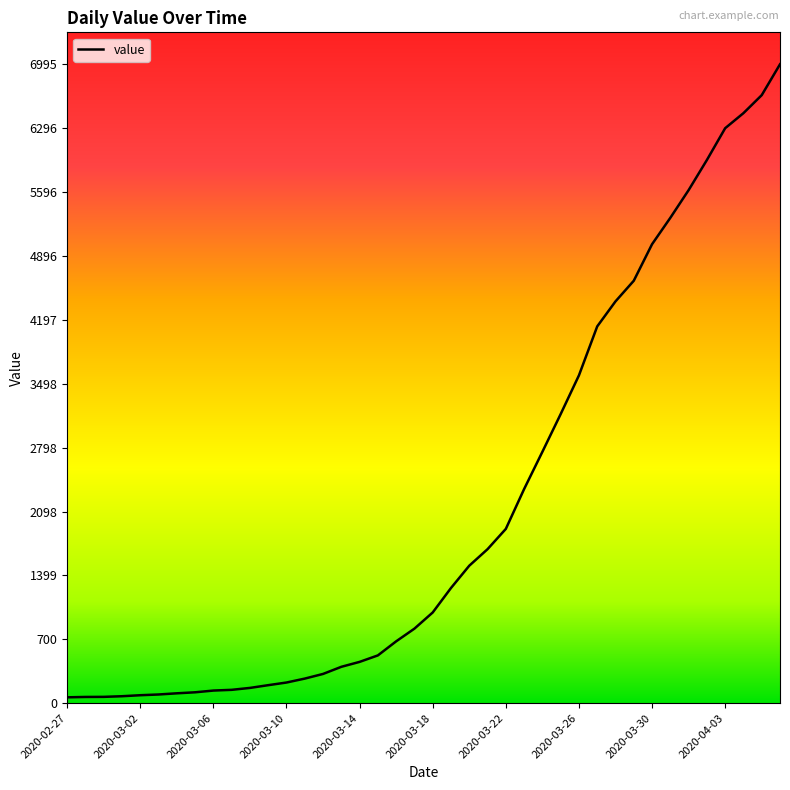

What is the maximum value shown in the chart?

6995